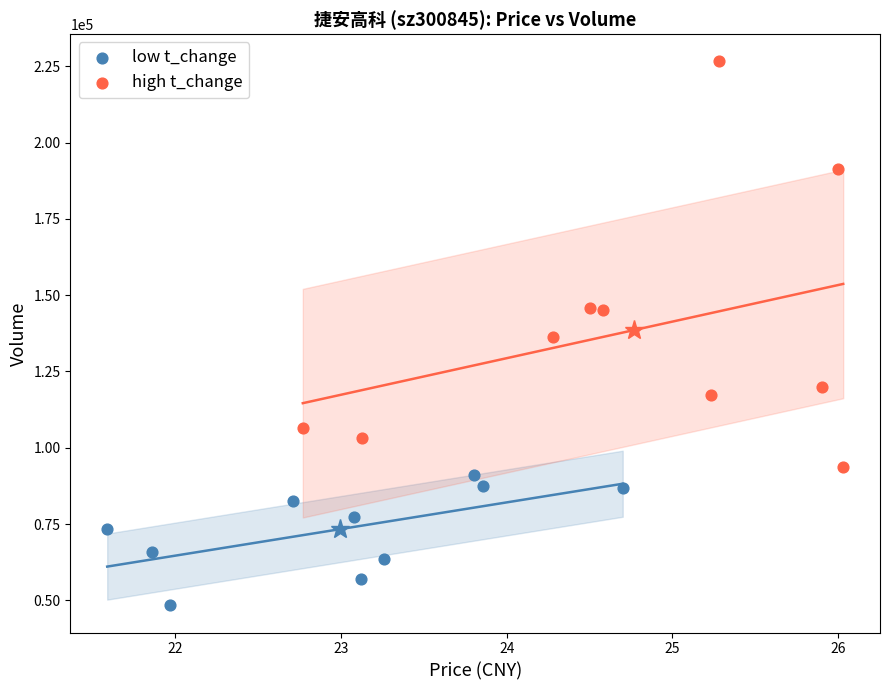

Which series has the widest spread of Y values?

high t_change